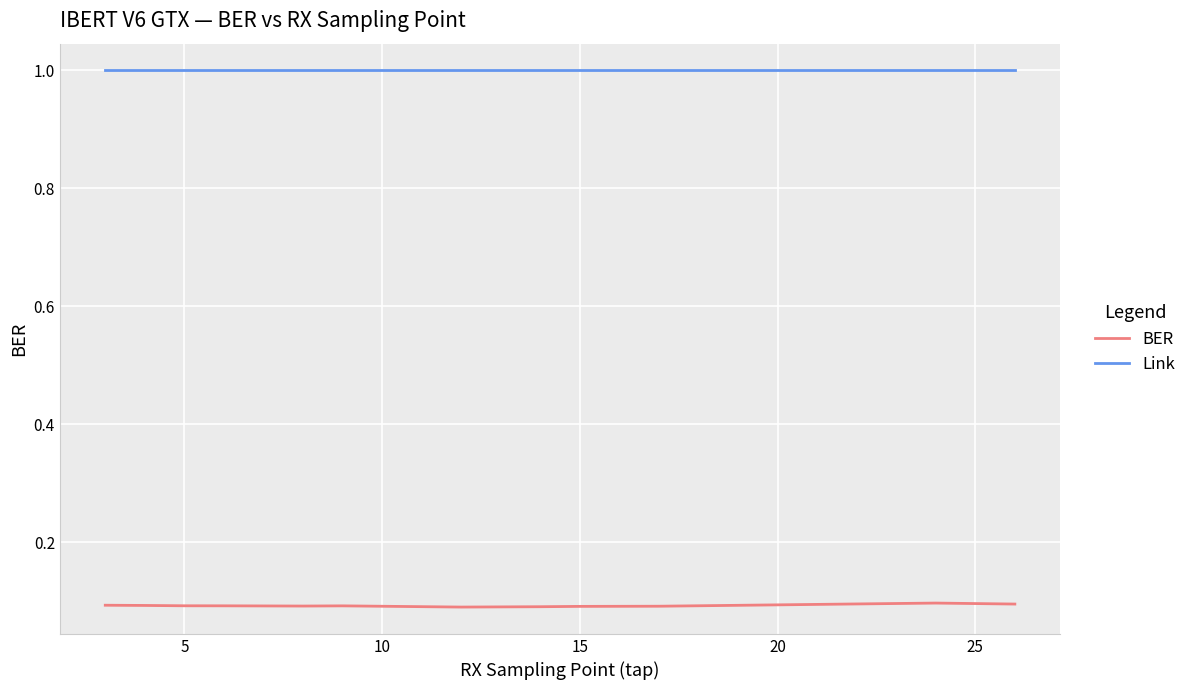

What is the sum of all Link values?

13.0